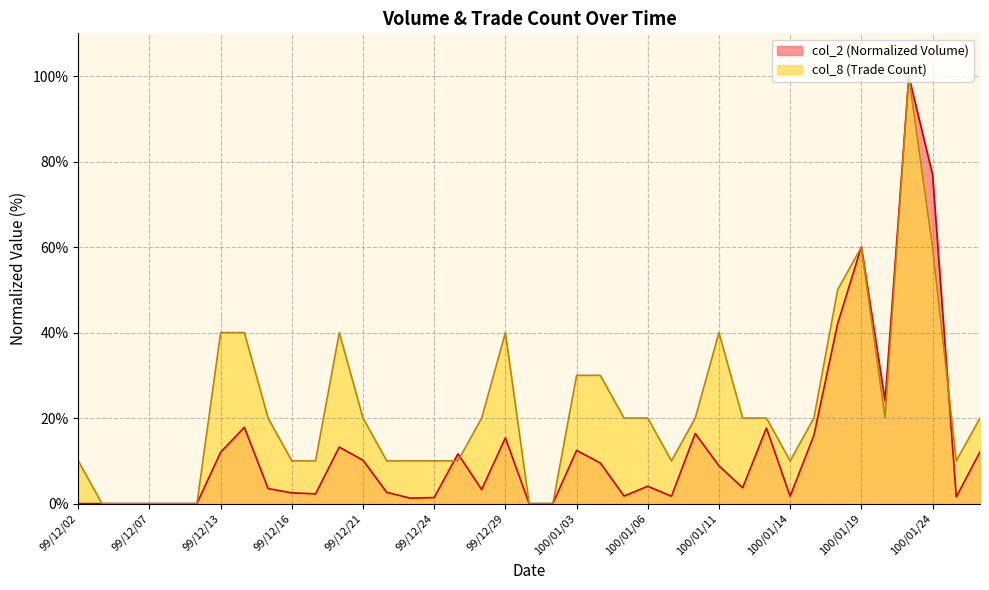

Is it true that col_2 equals 9.5 at 100/01/04?

True